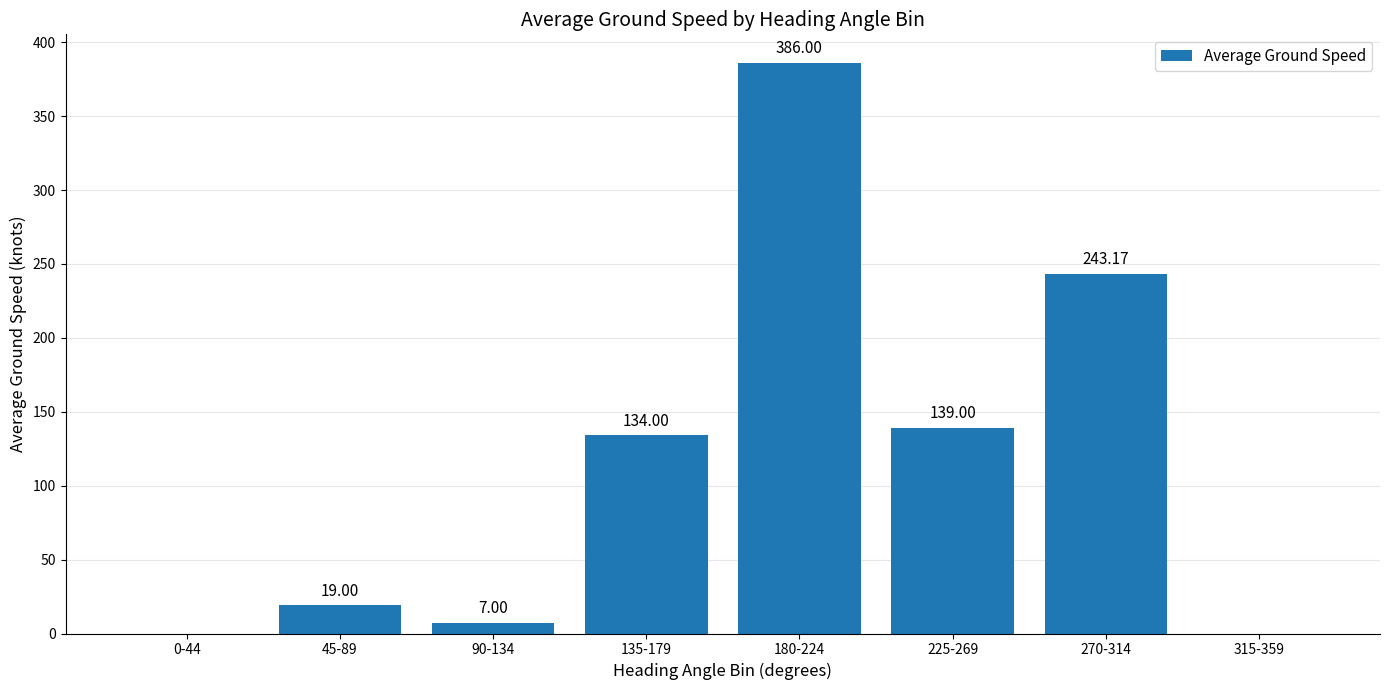

What is the difference between the values at 270-314 and 225-269?

104.2